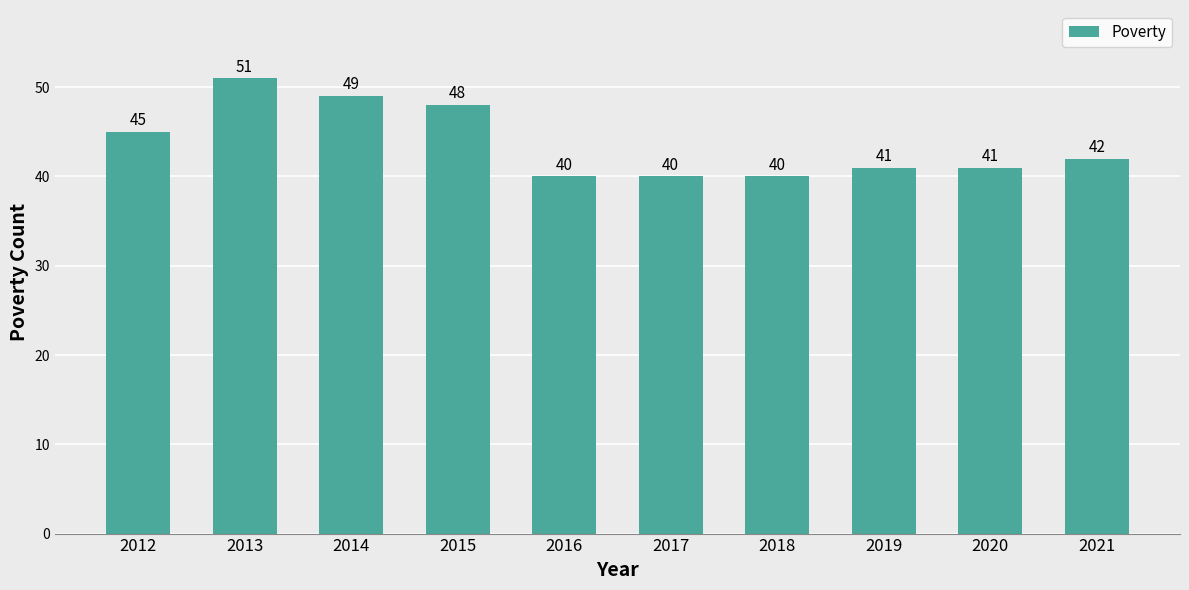

Approximately how many times larger is the value at 2021 compared to 2019?

1.0